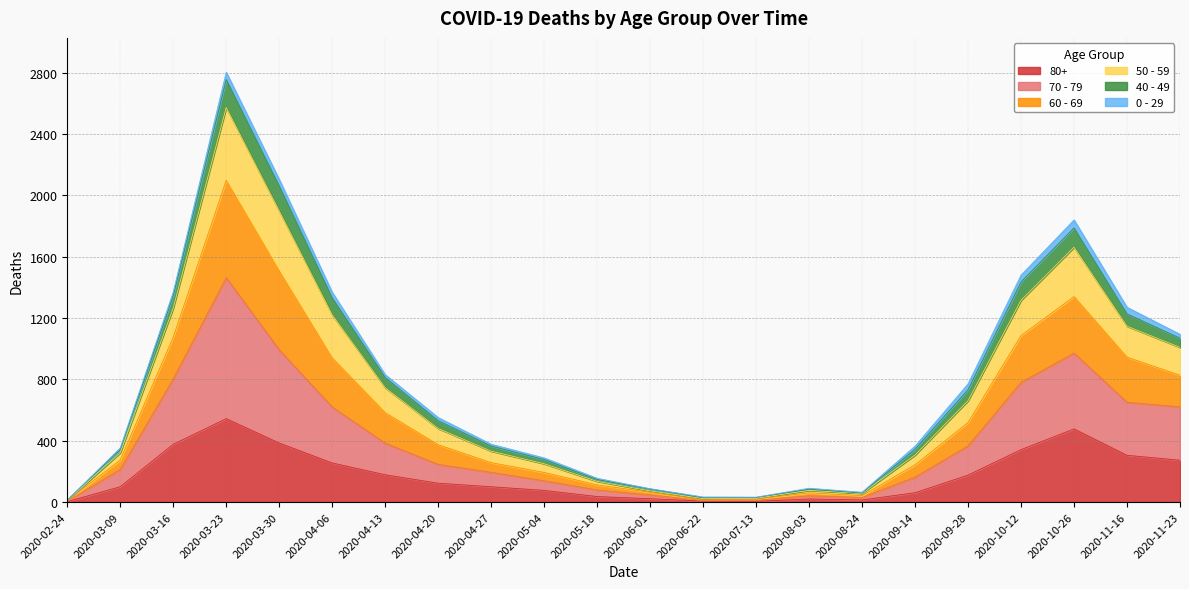

How many lines are shown in the chart?

6